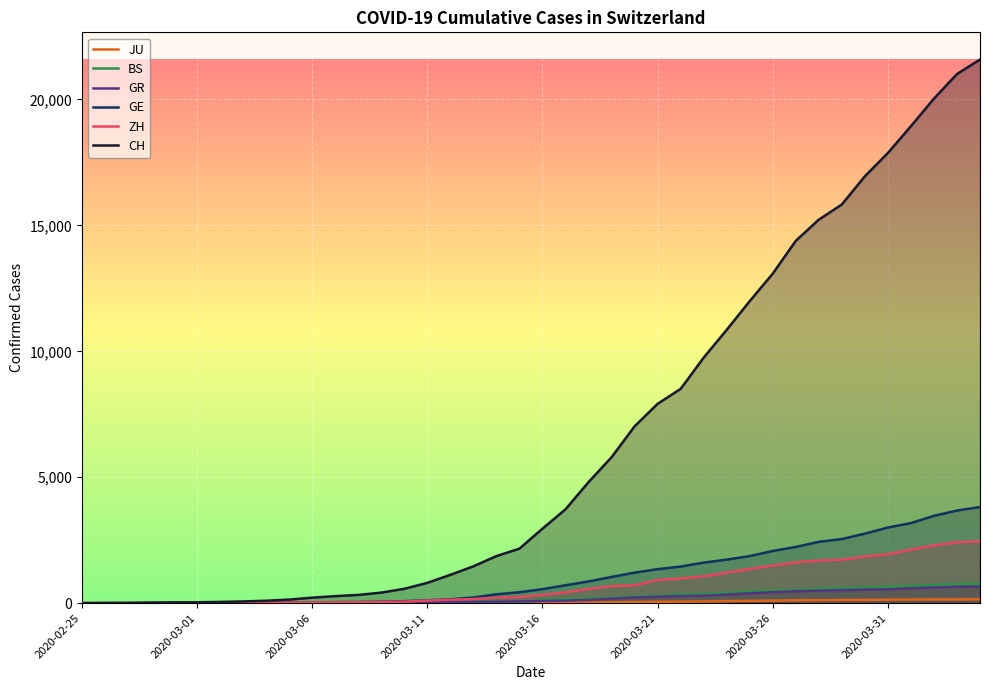

Which series has the widest spread of values?

CH